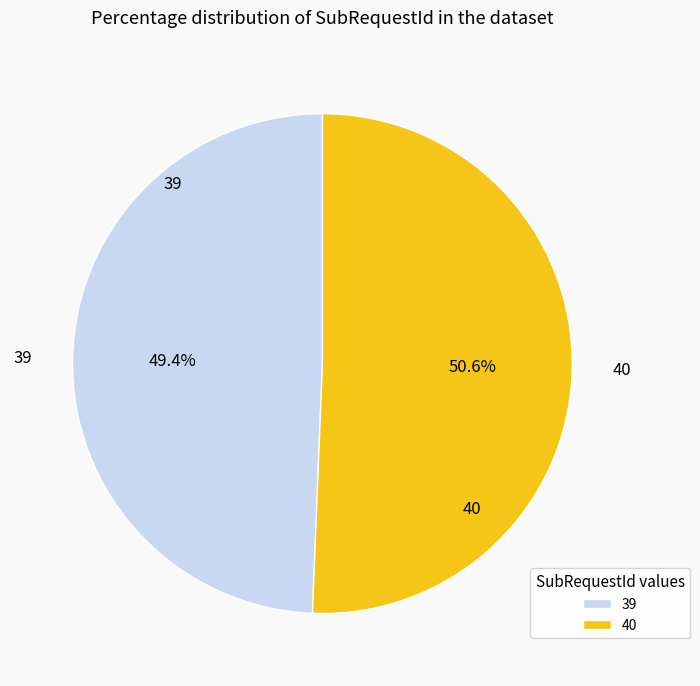

Is it true that 39 is 49% of the pie?

True